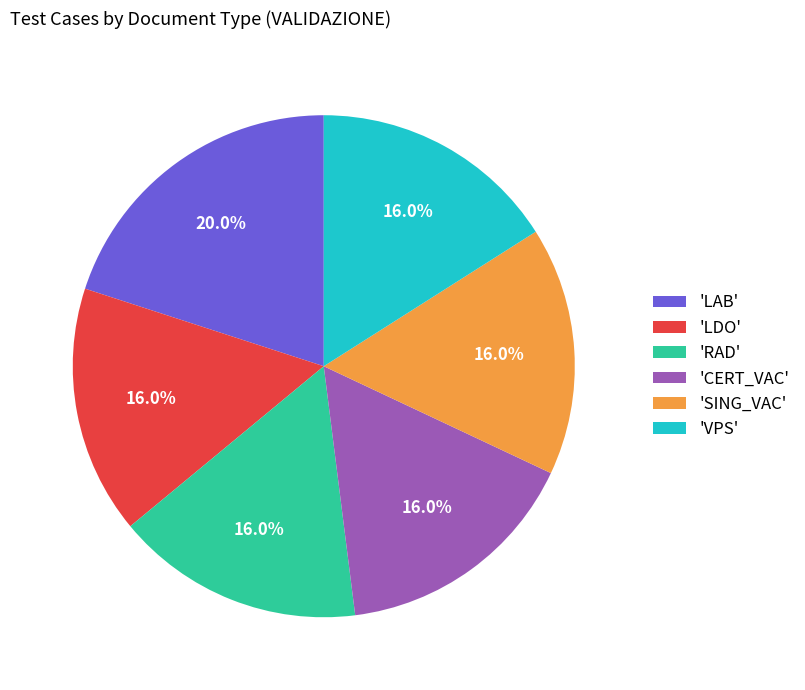

How many segments does this pie chart have?

6